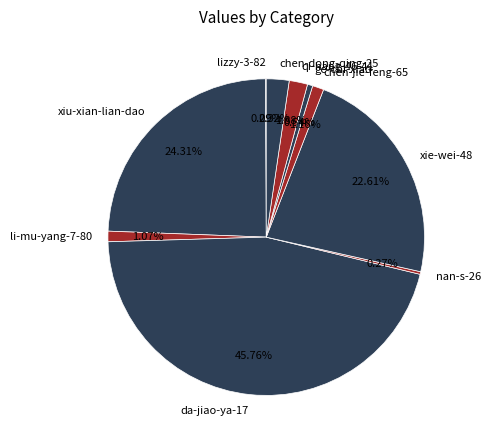

Which has a higher value, chen-dong-qing-25 or ge-chi-xiao?

chen-dong-qing-25